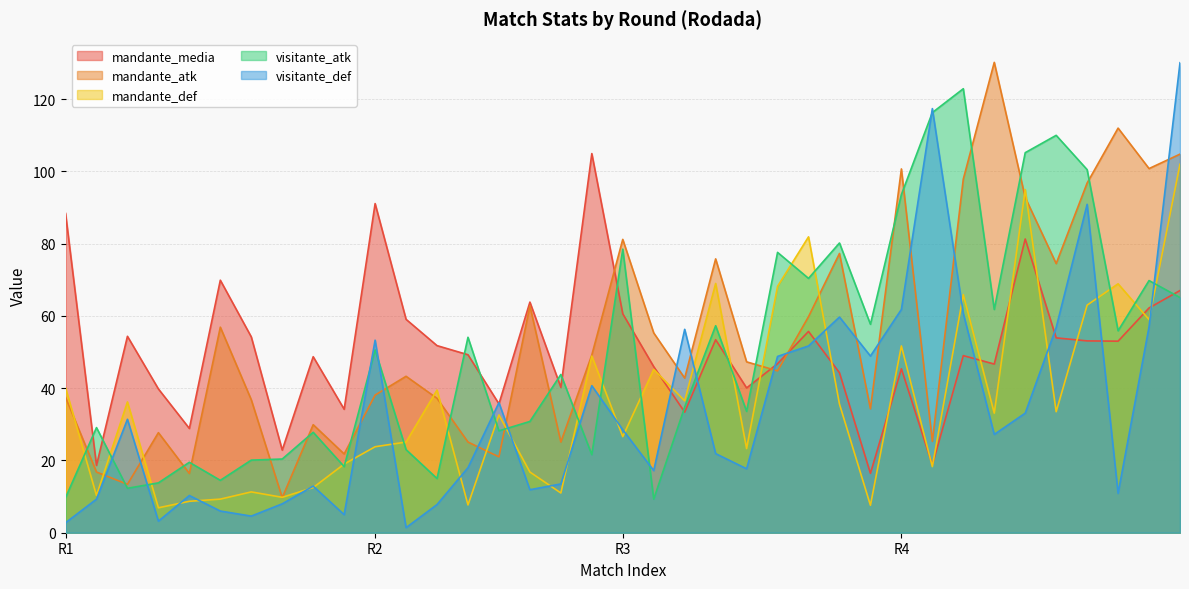

What is the spread (max minus min) of values at 26?

50.1